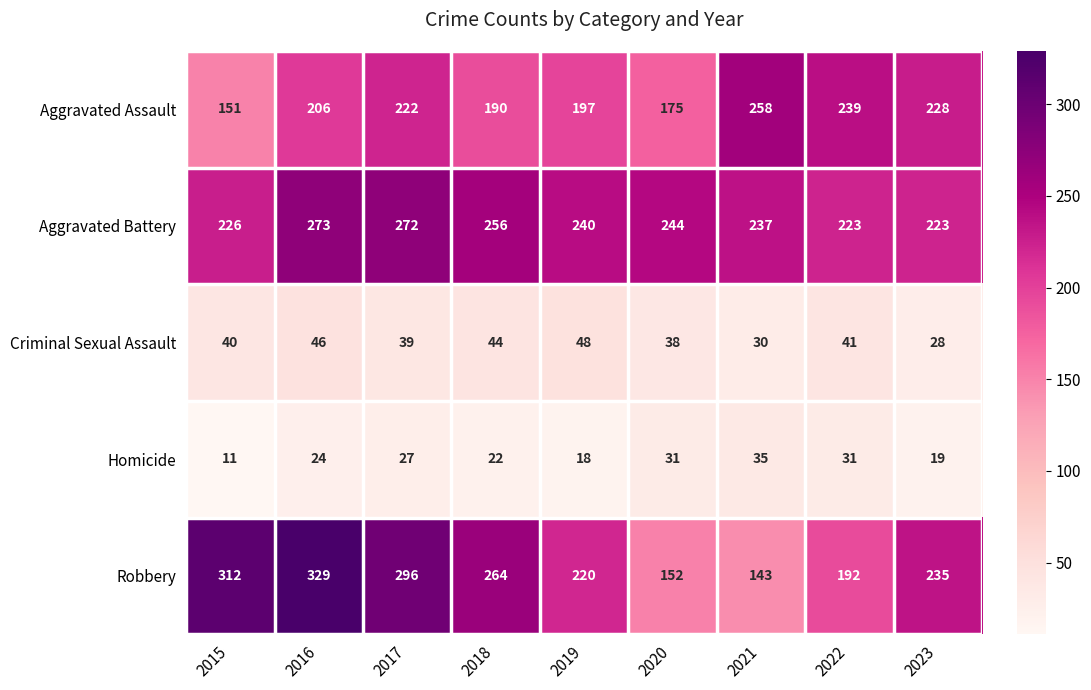

True or false: Aggravated Assault has a value of 54 at 2015.

False